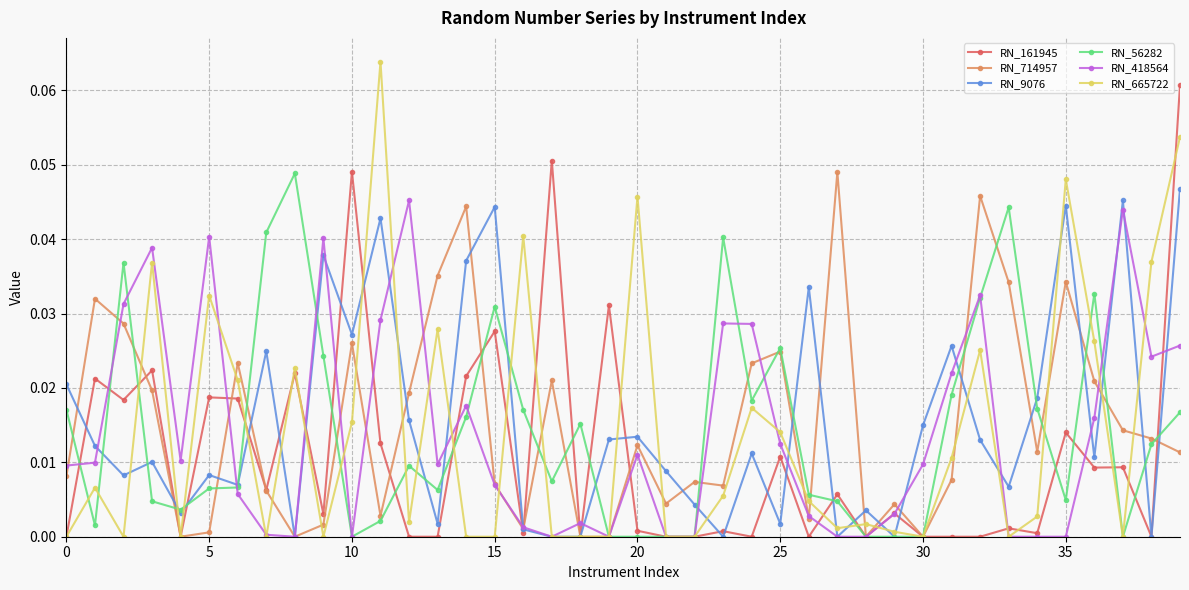

How many distinct data groups are displayed?

6